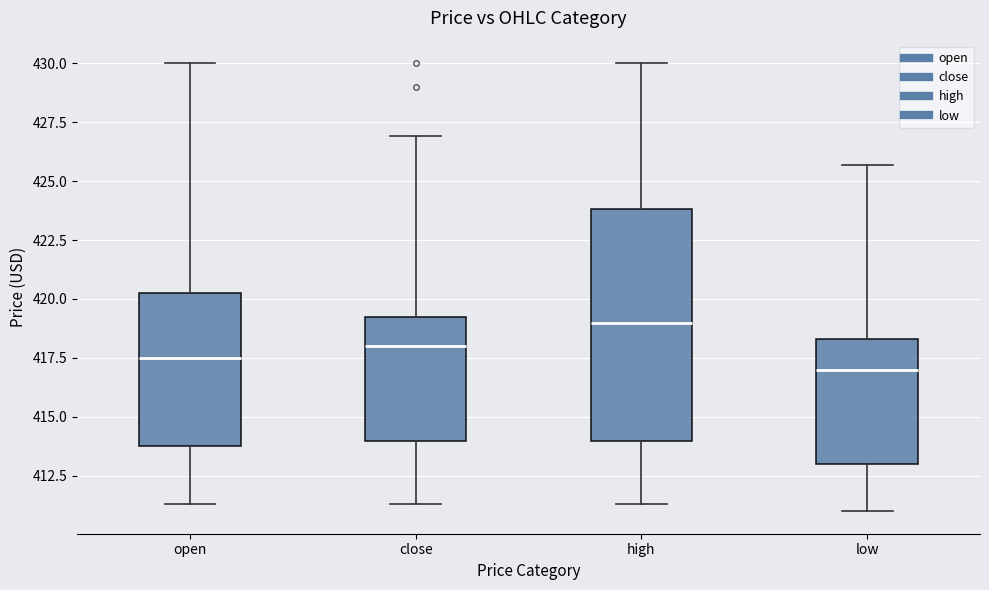

Where does the upper whisker of the box for open end on the y-axis? The values are not printed on the chart, so give them approximately, as read against the axis.

430.0